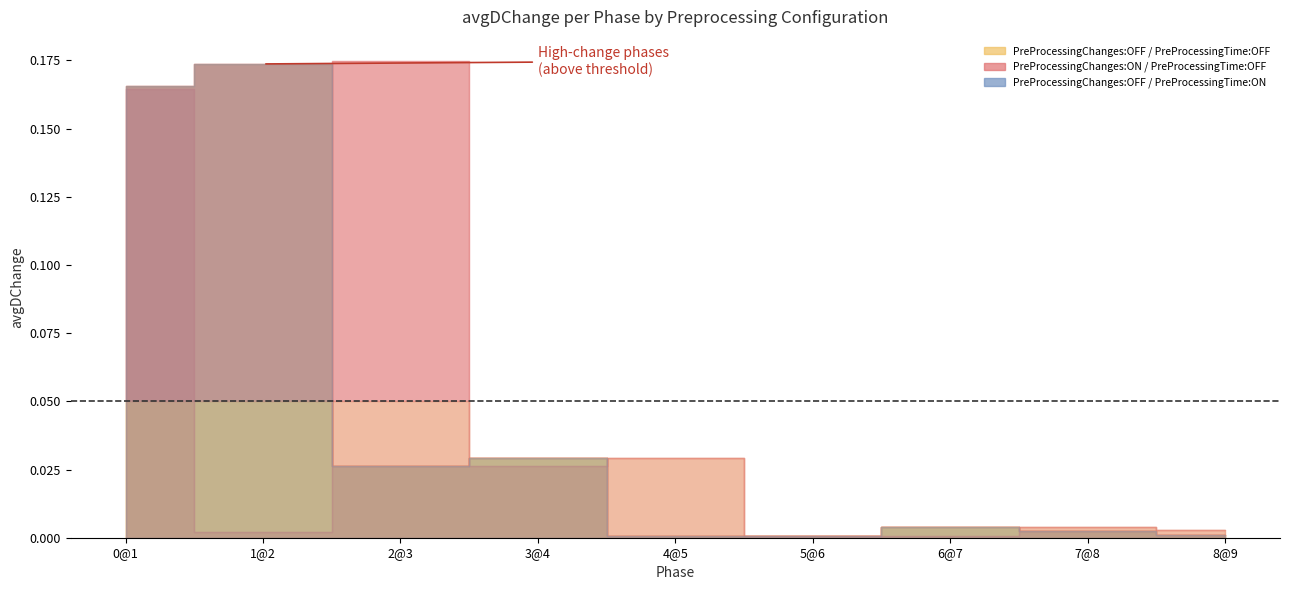

At how many categories does at least one series exceed 0?

9